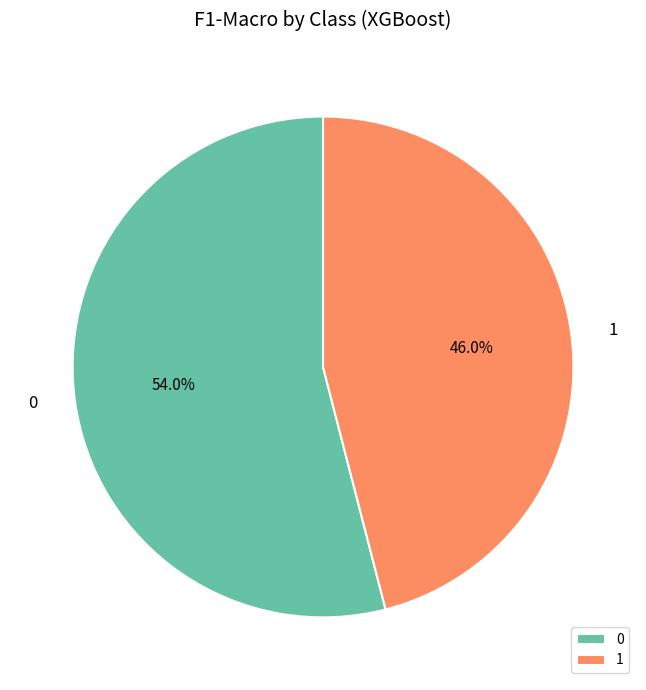

To the nearest percent, what is the difference between the 1 and 0 slice percentages?

8%